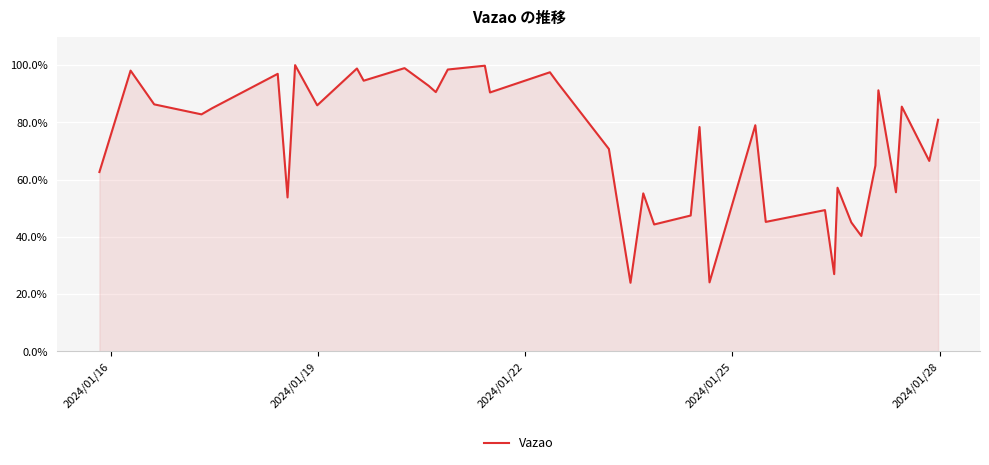

What is the value of the 9th point from the left?

85.9